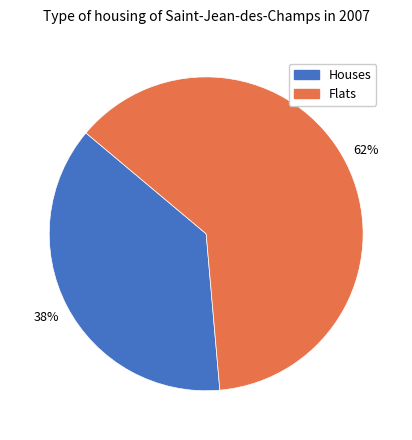

Between Flats and Houses, which is larger?

Flats